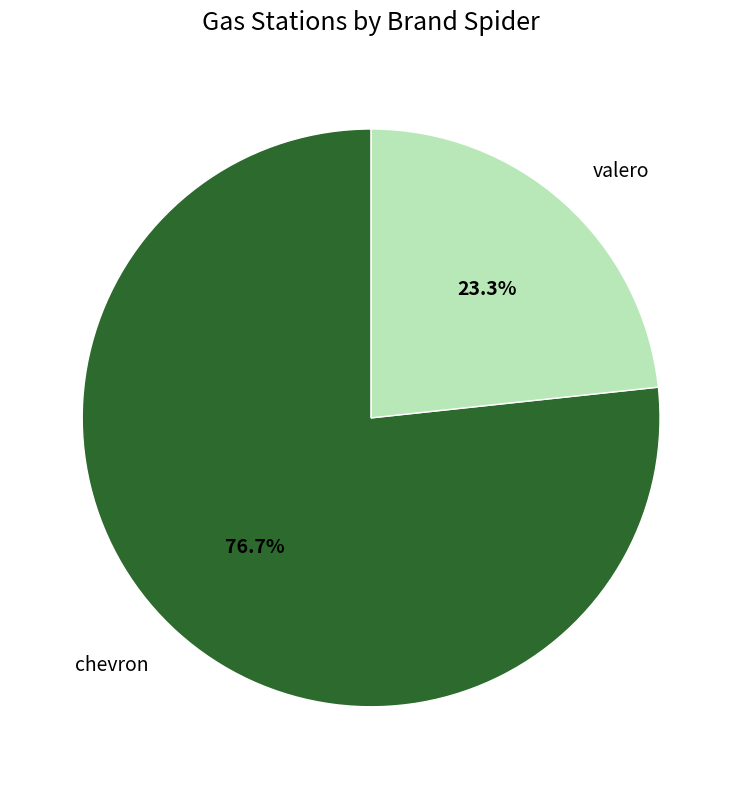

Is there a majority slice in this chart?

Yes